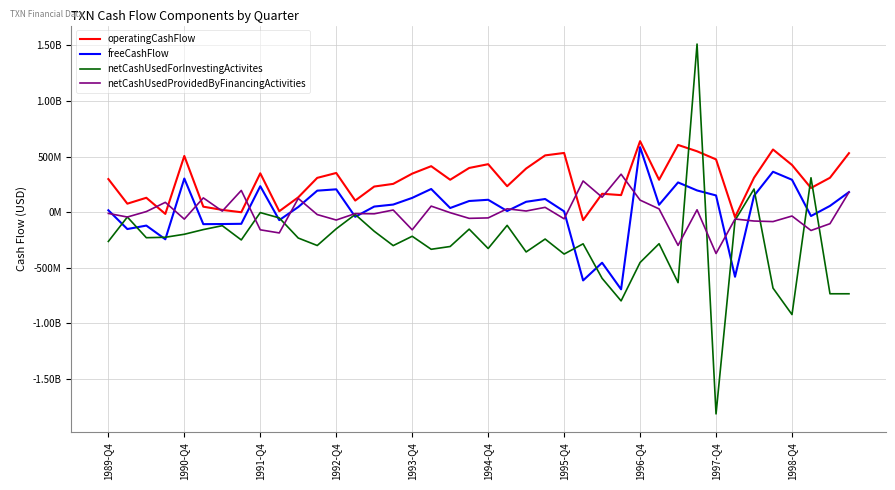

Is this an area chart (filled region under the line)?

No